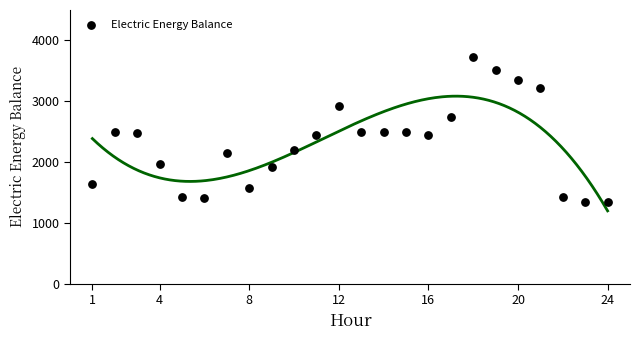

What is the range of Y values (max minus min)?

2392.9